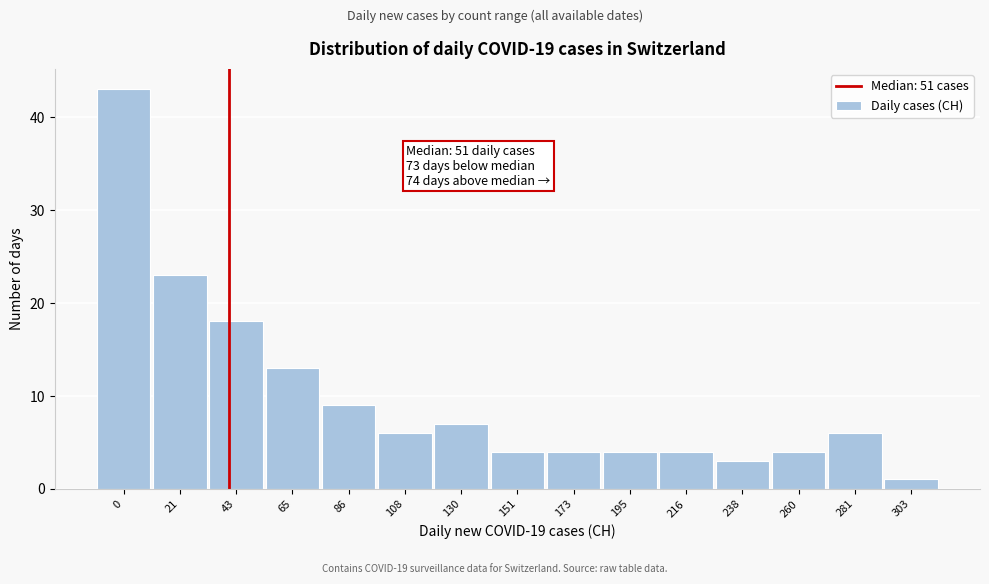

Reading right to left, what are all the values shown in this chart?

1	6	4	3	4	4	4	4	7	6	9	13	18	23	43